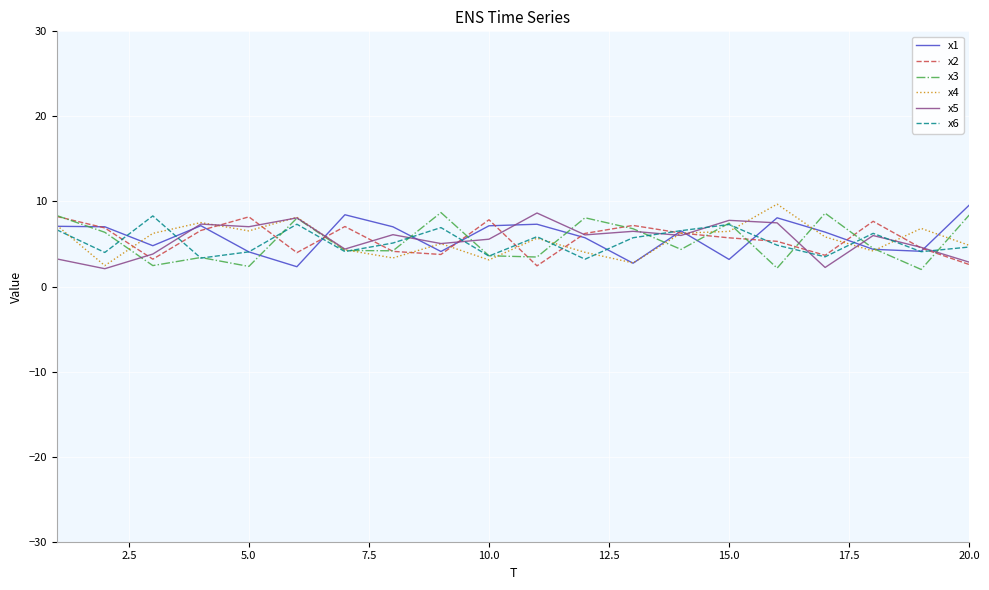

What is the maximum value for x6?

8.3